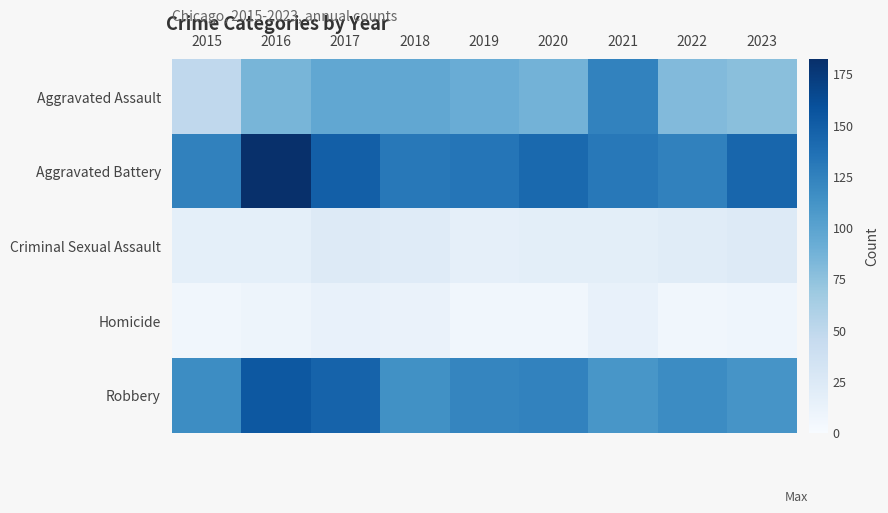

Between 2015 and 2023, which is larger?

2023